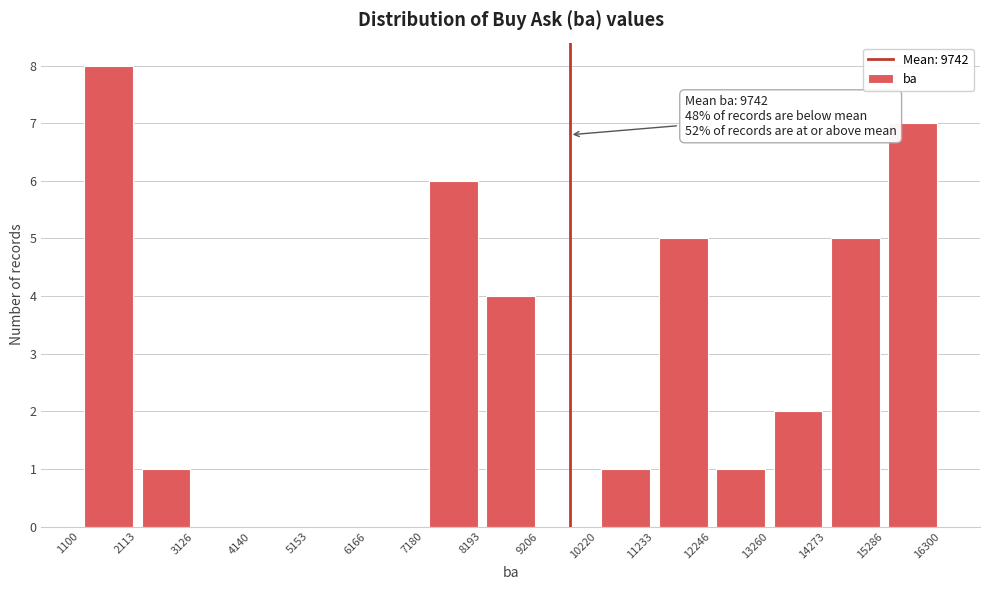

Over which range of the x-axis is the bar tallest?

1100 to 2113